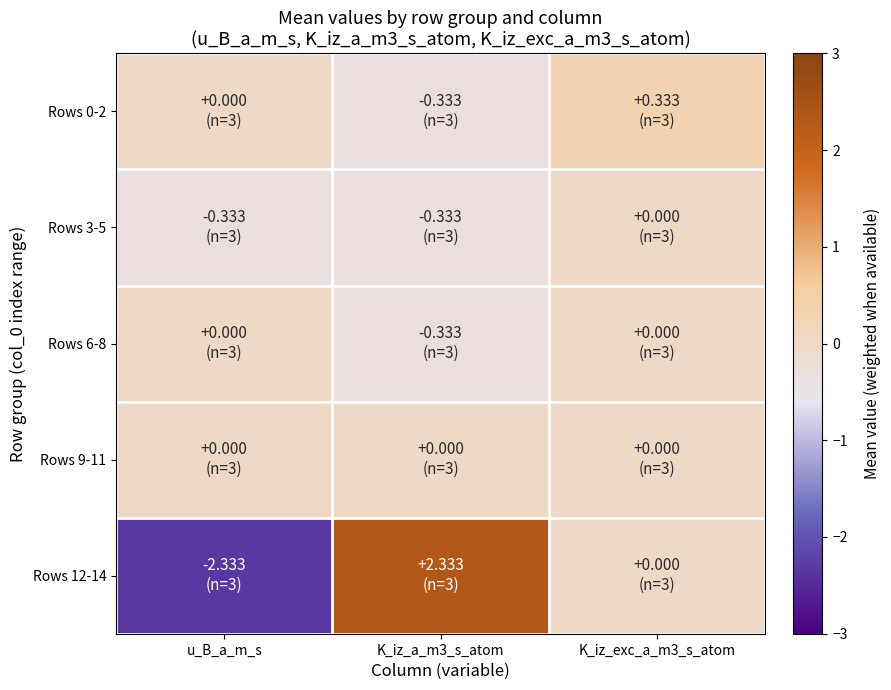

What is the spread (max minus min) of values at K_iz_exc_a_m3_s_atom?

0.3